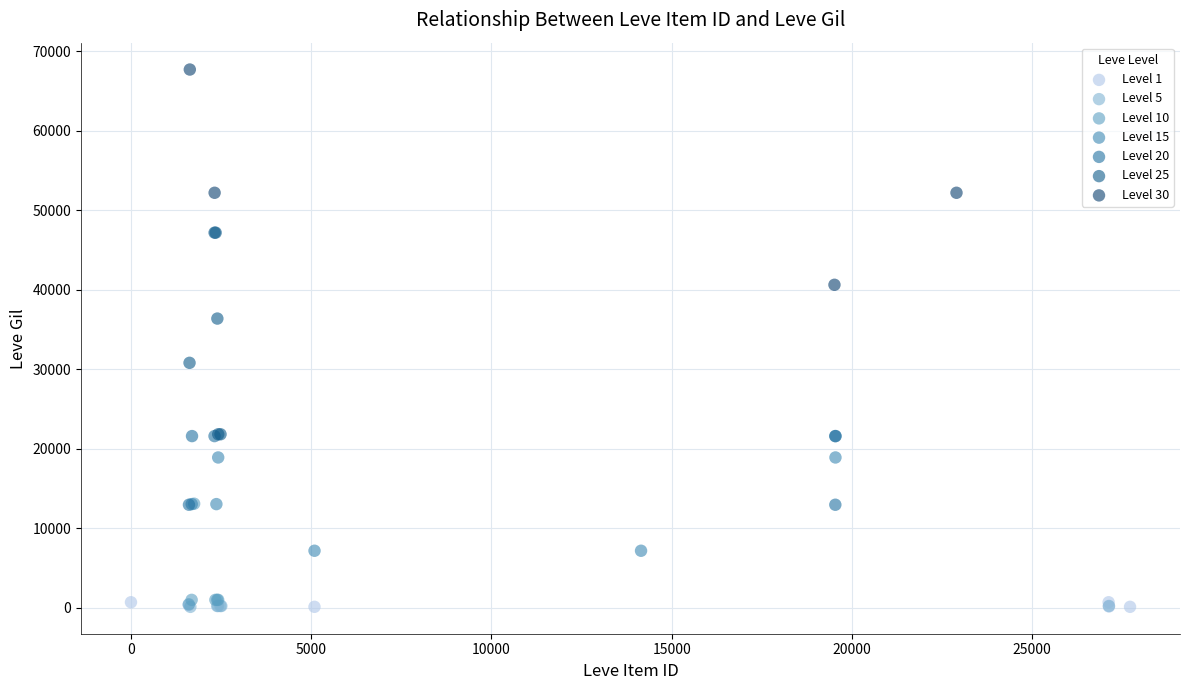

What are all the series names shown in the legend?

Level 1, Level 5, Level 10, Level 15, Level 20, Level 25, Level 30